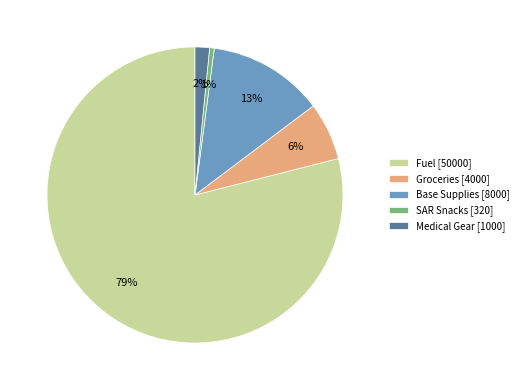

Do Groceries [4000] and Fuel [50000] together represent more than half of the pie?

Yes